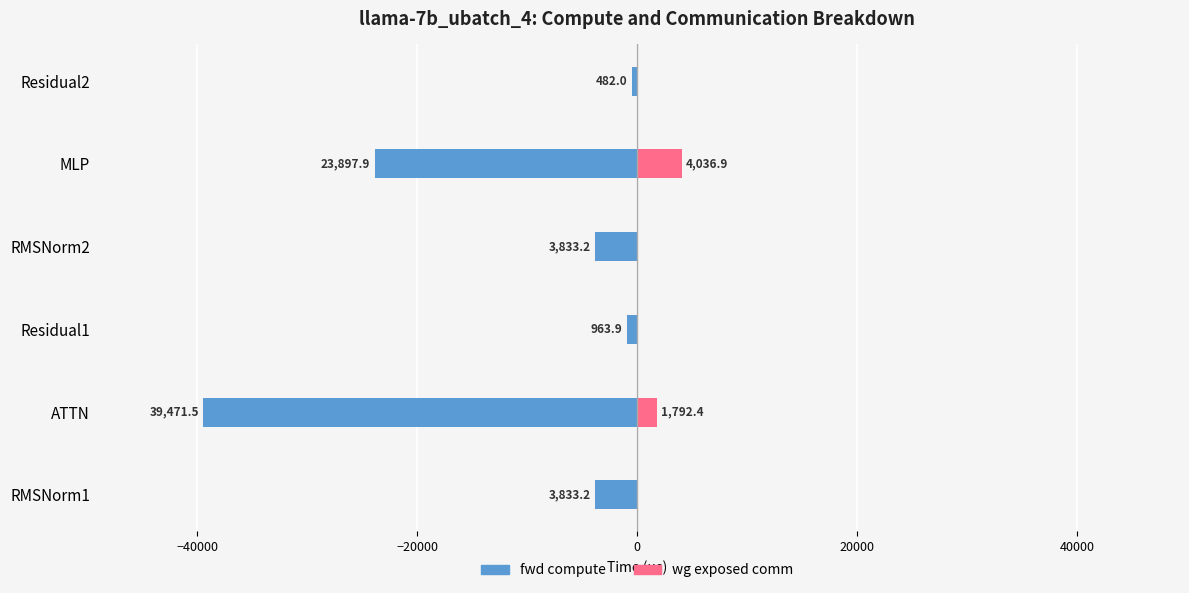

The value of wg exposed comm at Residual1 is 0.0. True or false?

True